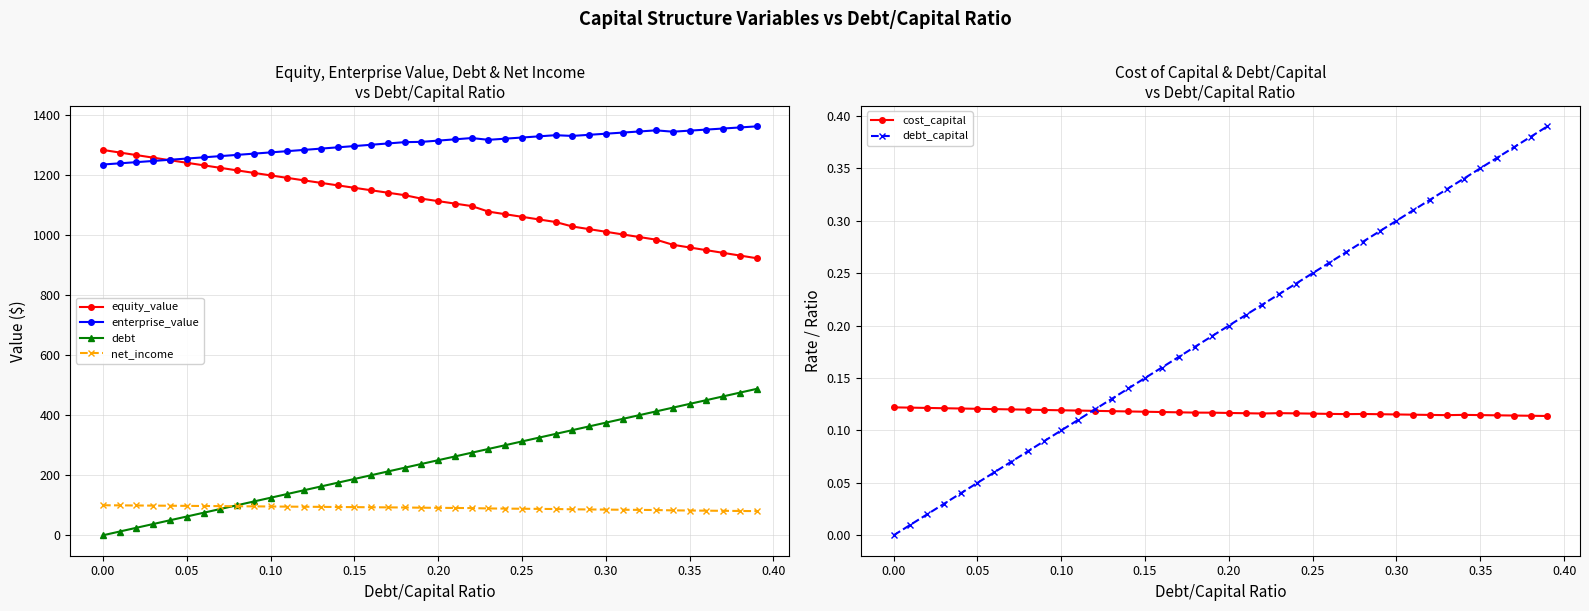

How many categories are shown in the chart?

40